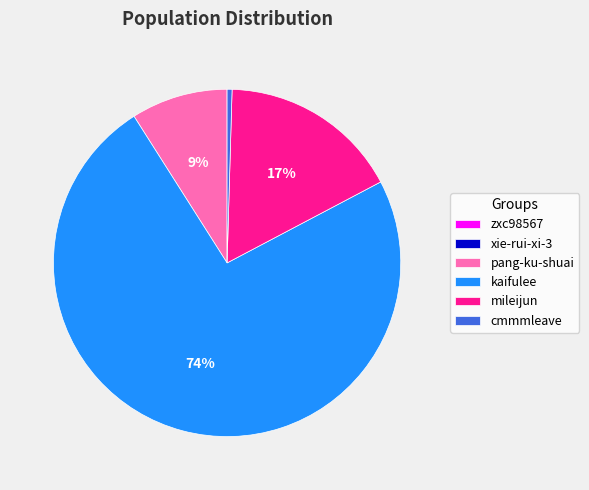

The pang-ku-shuai slice represents 9% of the pie. True or false?

True